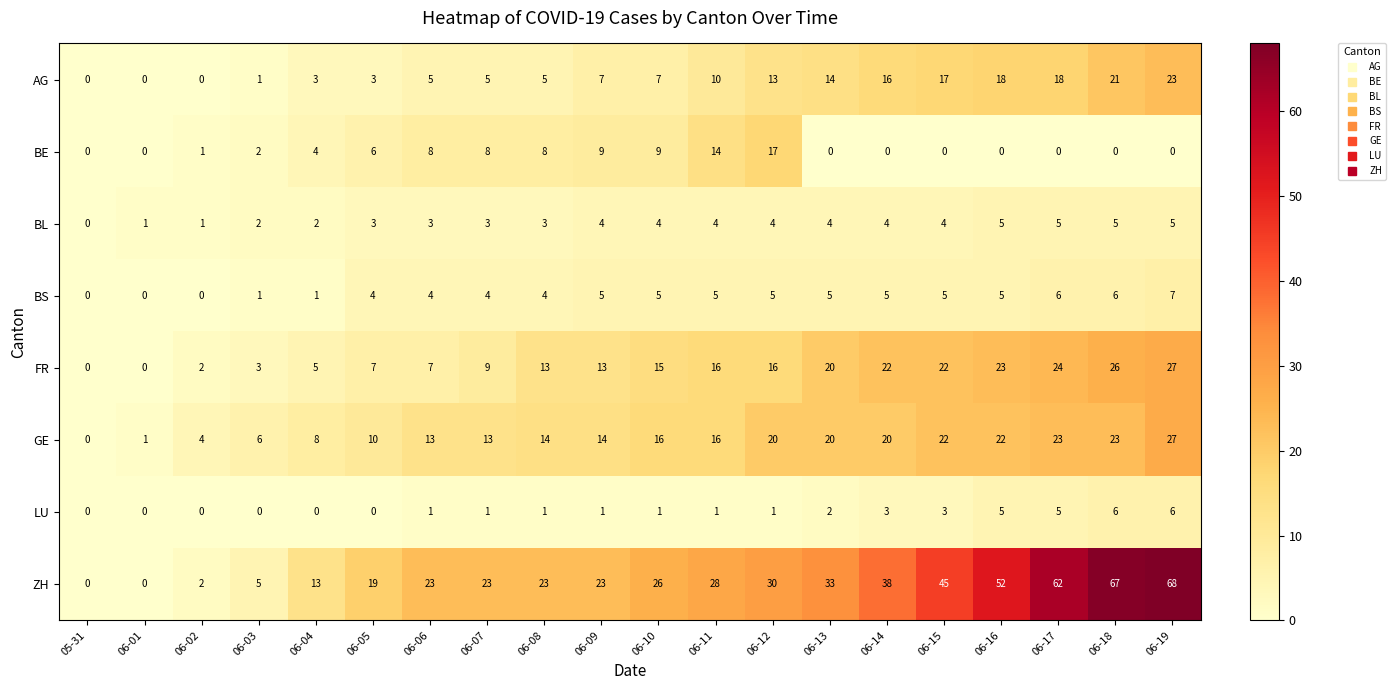

What is the difference between the maximum and minimum values in the BE series?

17